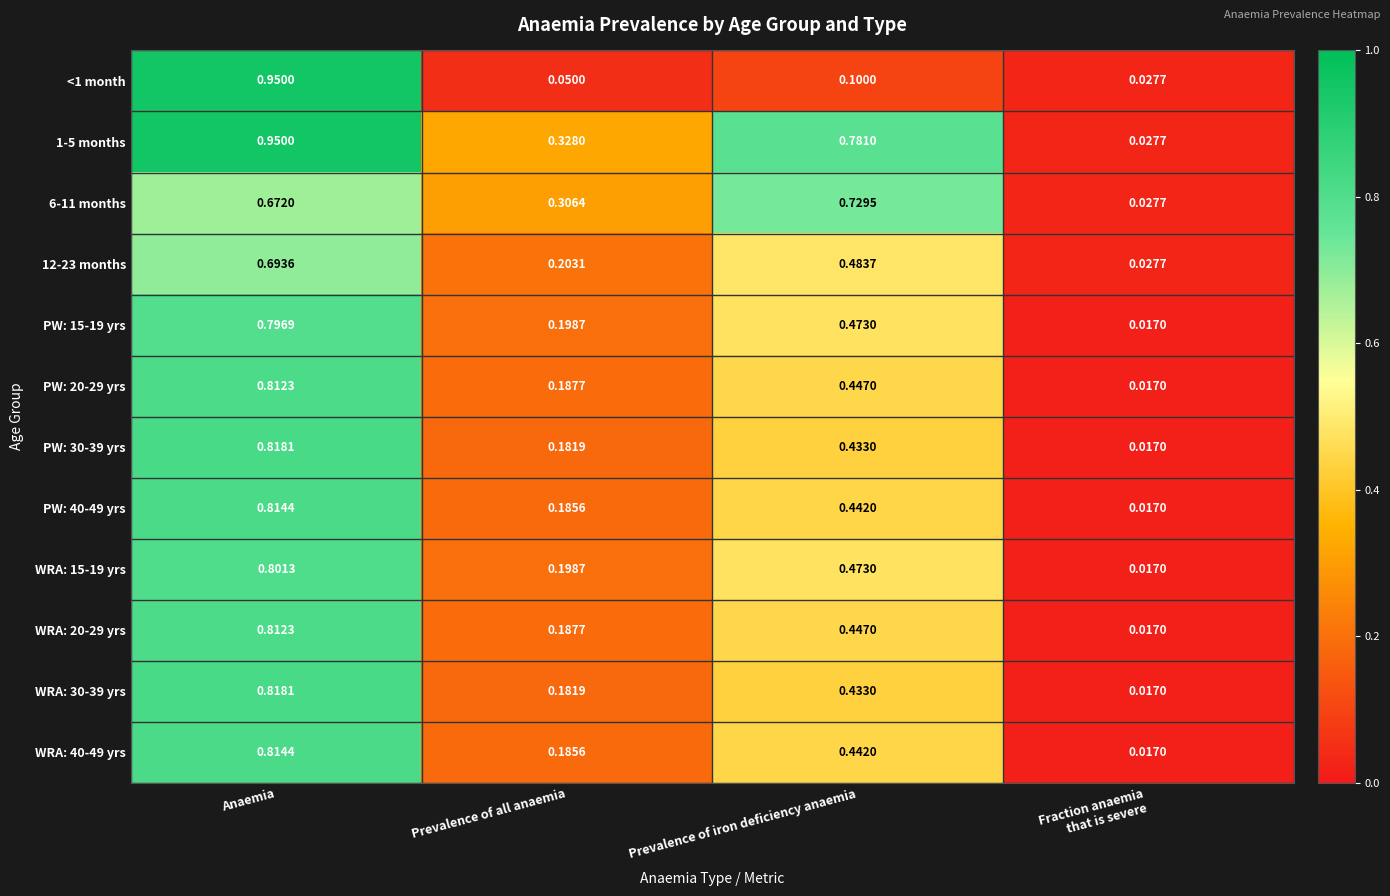

At which category is the sum across all series the highest?

Anaemia